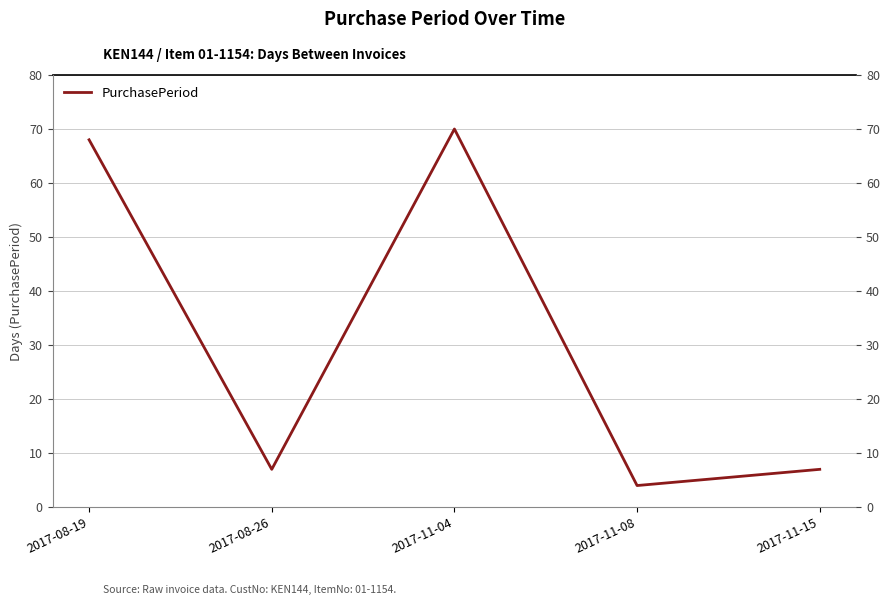

What is the label of the 5th point from the left?

2017-11-15